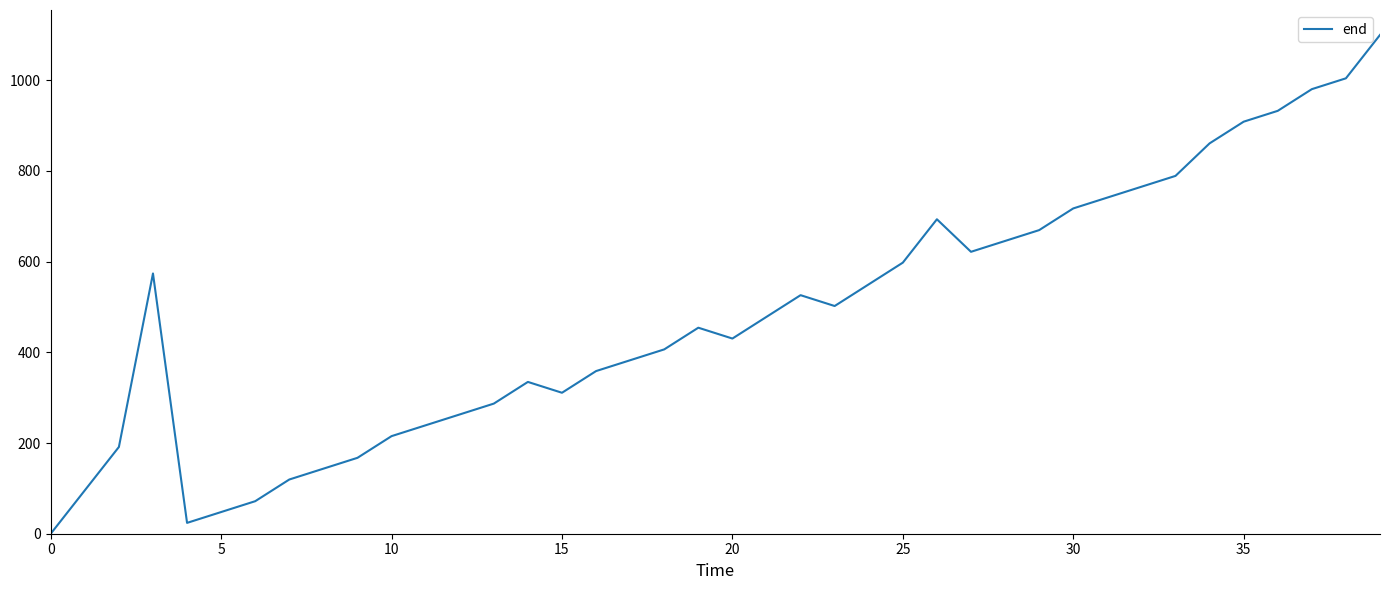

What is the average value?

480.1